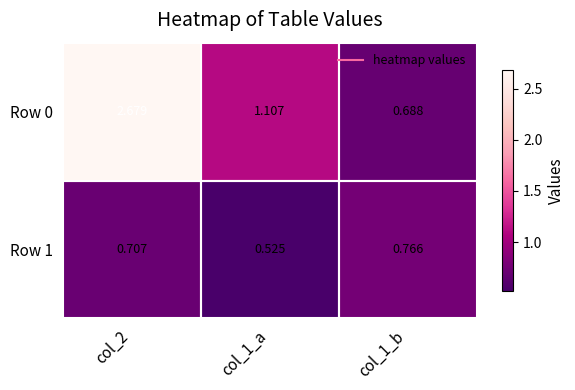

How many data points does each series have?

3